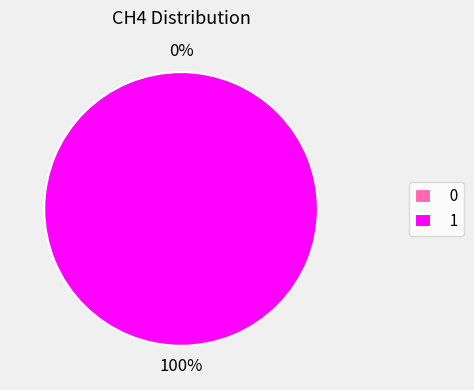

How many segments does this pie chart have?

2